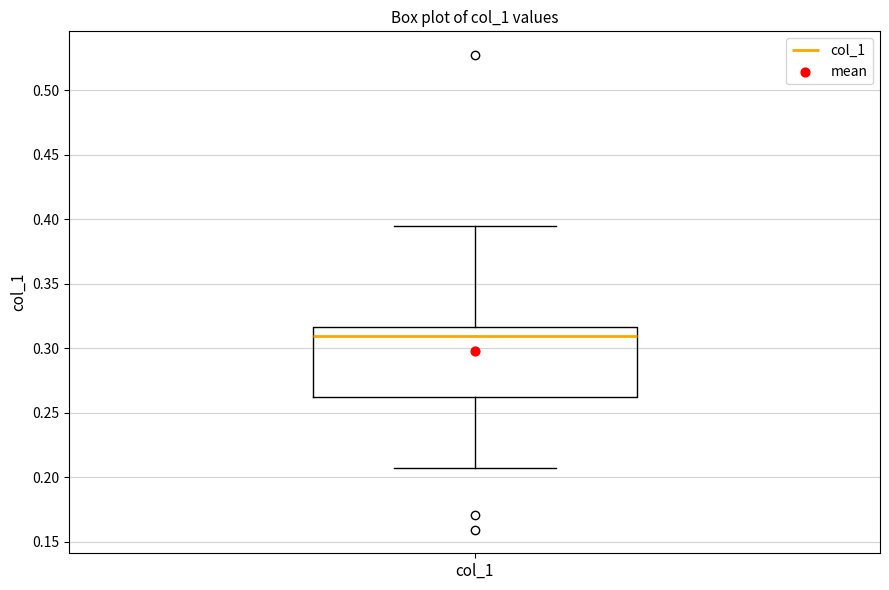

Transcribe this box plot: give where the median line is, the range the box spans, and where the two whiskers end, as read against the y-axis. The values are not printed on the chart, so give them approximately, as read against the axis.

median 0.310, box 0.260 to 0.315, whiskers 0.205 to 0.395